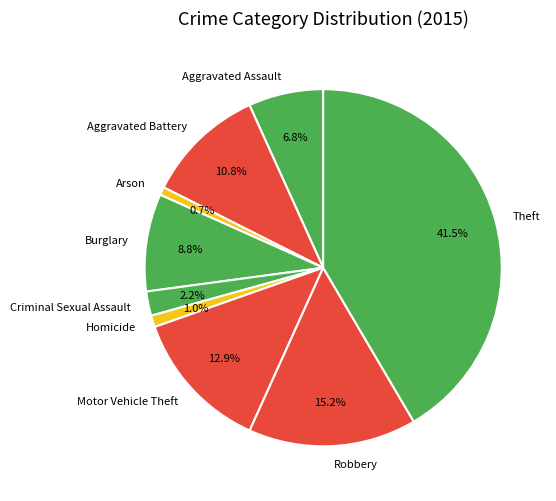

To the nearest percent, what percentage of the pie is Aggravated Battery?

11%